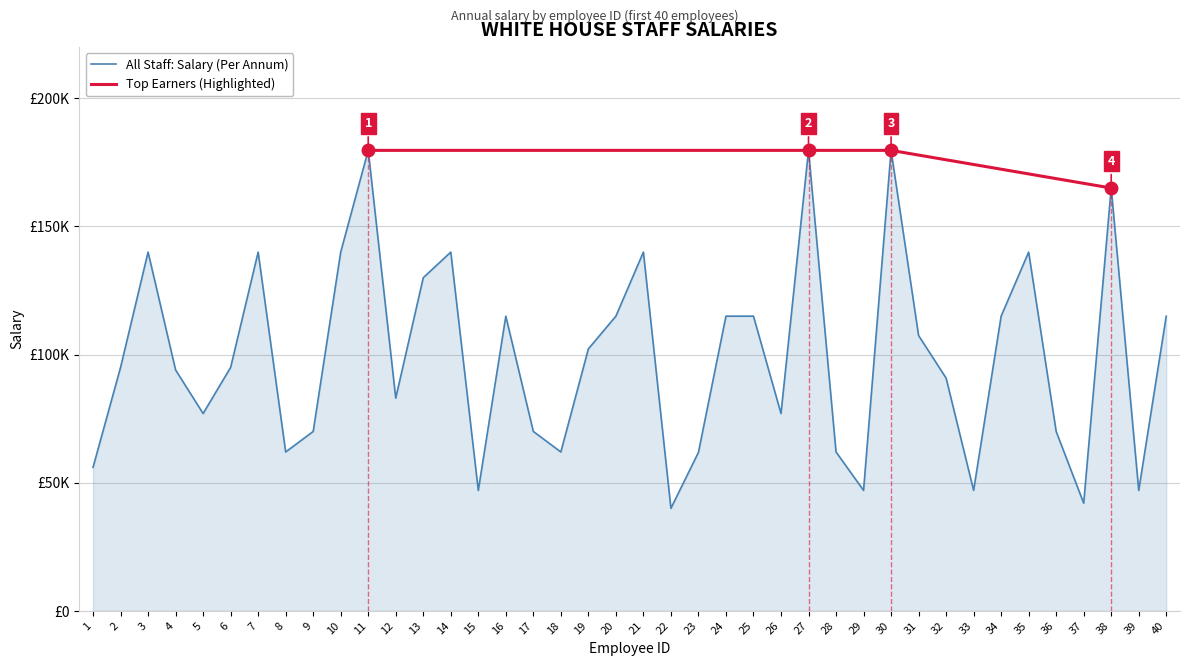

Reading left to right, list all the values displayed in this chart.

56000	95000	140000	94000	77000	95000	140000	62000	70000	140000	179700	83000	130000	140000	47000	115000	70000	62000	102212	115000	140000	40000	61829	115000	115000	77000	179700	62000	47000	179700	107435	90828	47000	115000	140000	70000	42000	165000	47000	115000